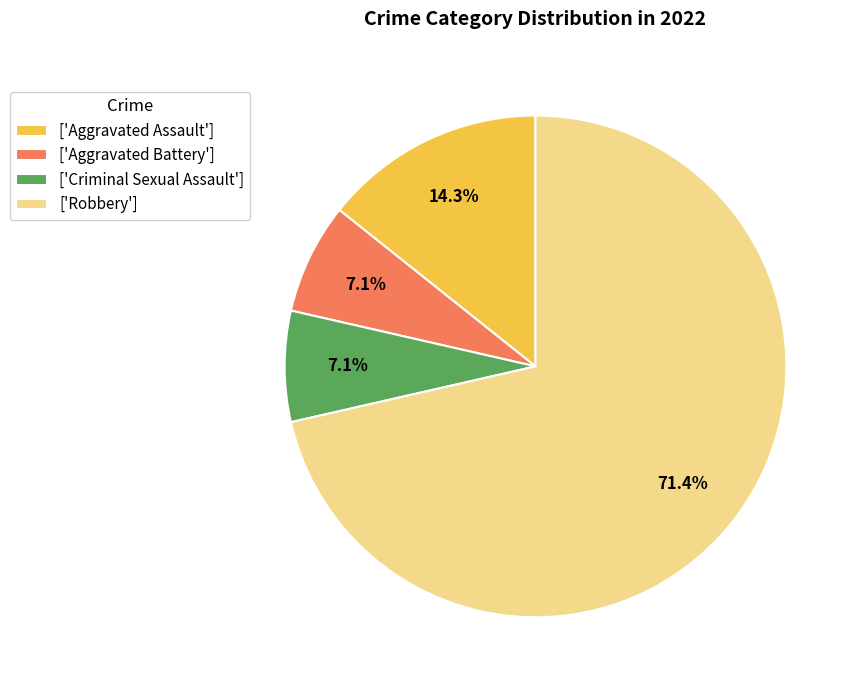

To the nearest percent, what is the average slice percentage?

25%